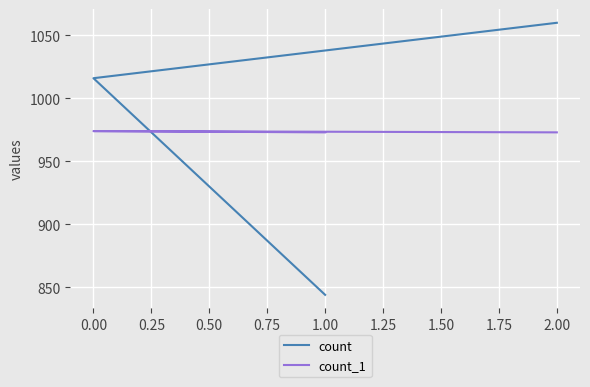

What is the sum of all count_1 values?

2920